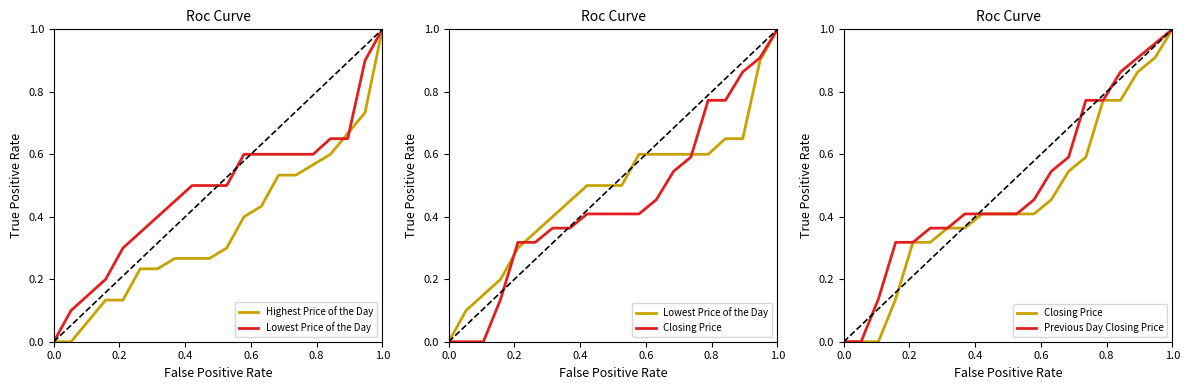

What is the difference between the second highest and minimum values in the Previous Day Closing Price series?

1.0